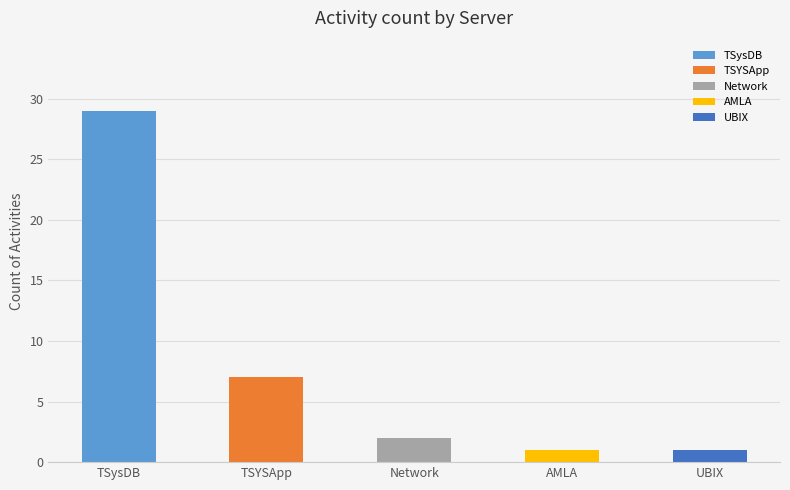

The chart shows a value of 2 at Other. True or false?

False